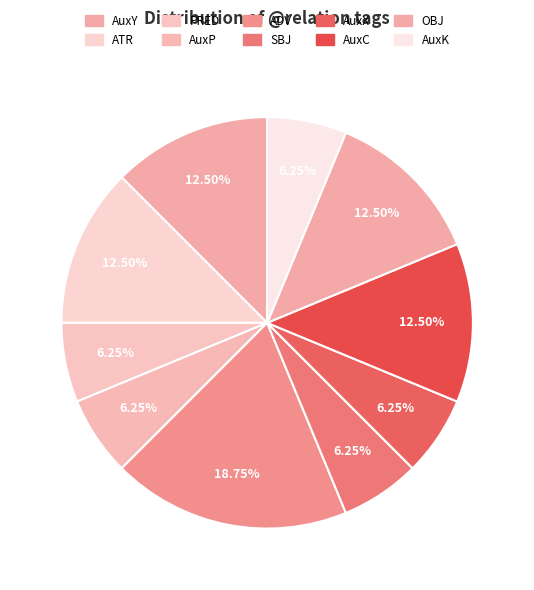

How many slices are in this pie chart?

10